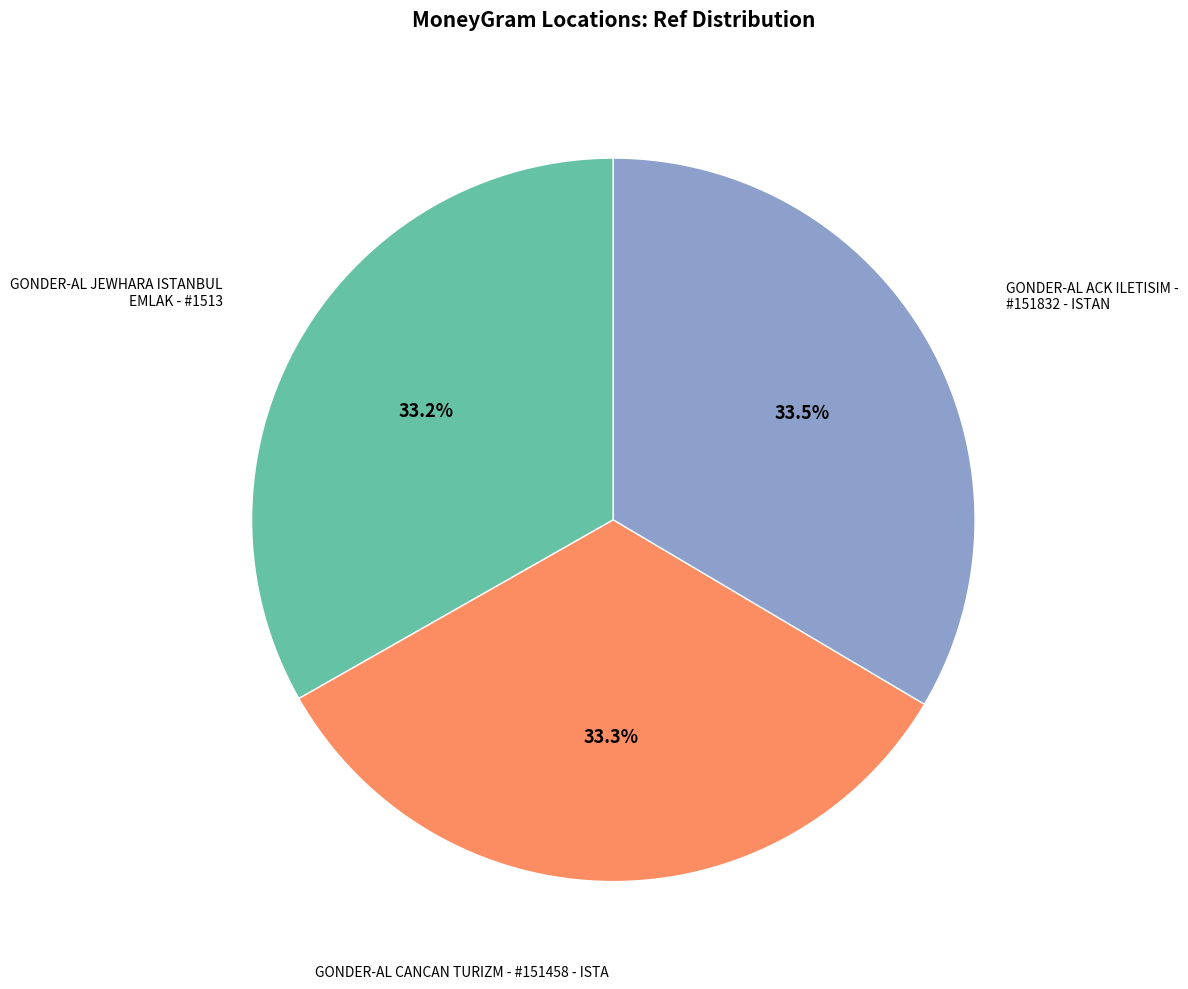

Is there a majority slice in this chart?

No